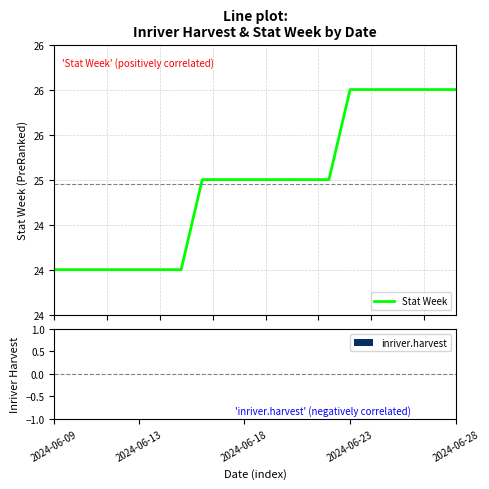

How many values are between 24 and 26?

20